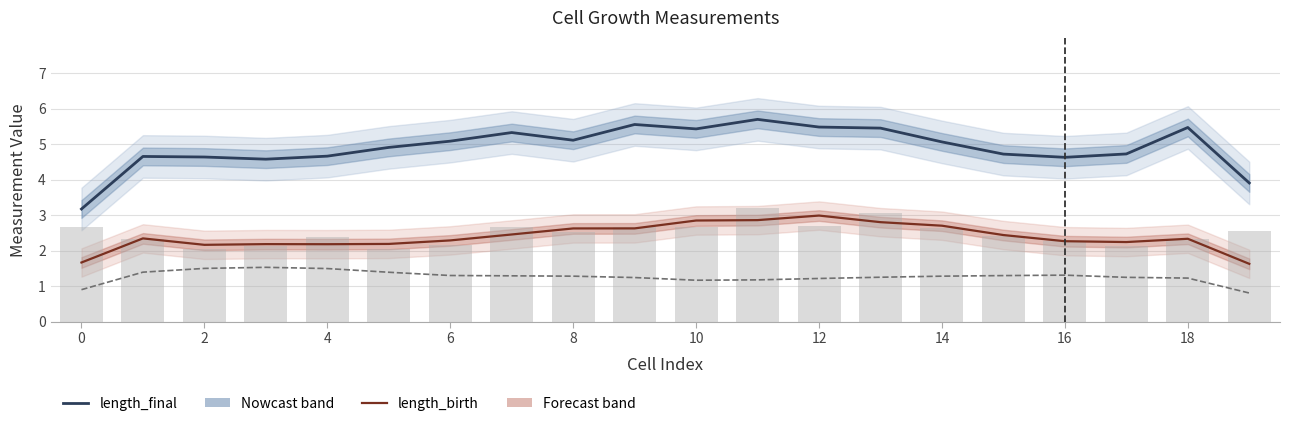

Which series has the widest spread of values?

length_final